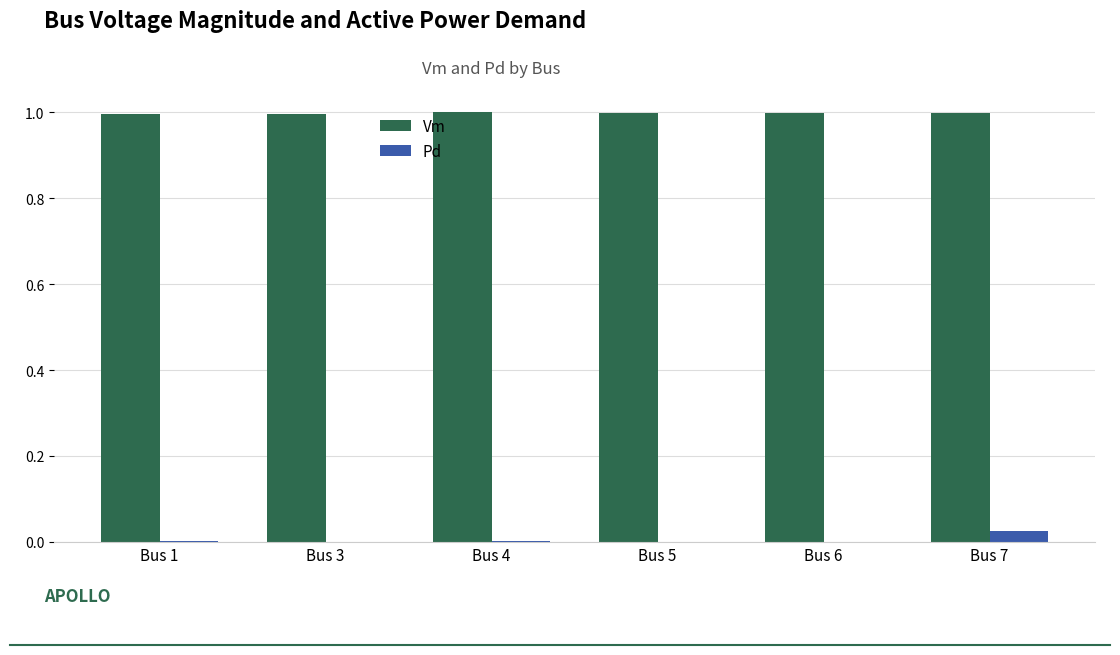

The Vm series shows 1.0 at Bus 7. True or false?

True